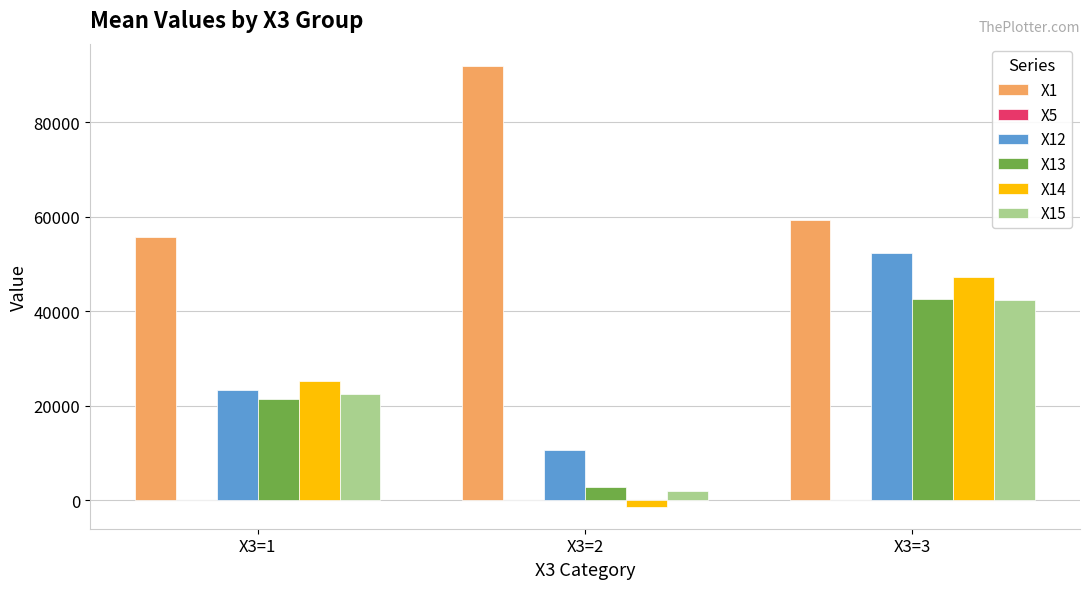

At which label does X15 reach its peak?

X3=3